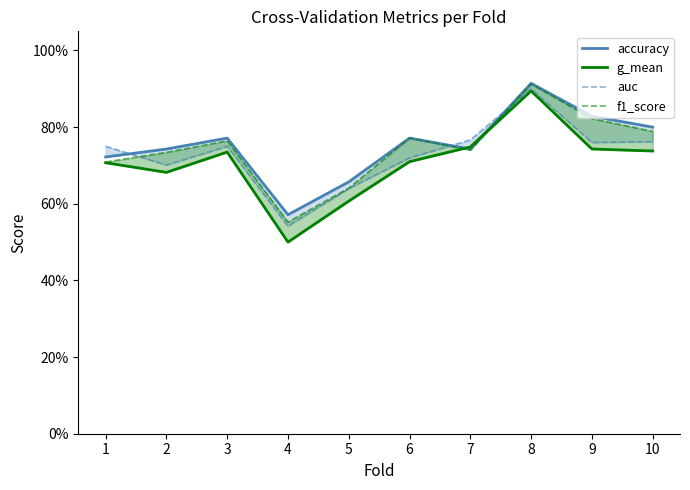

What is the sum of all f1_score values?

7.4